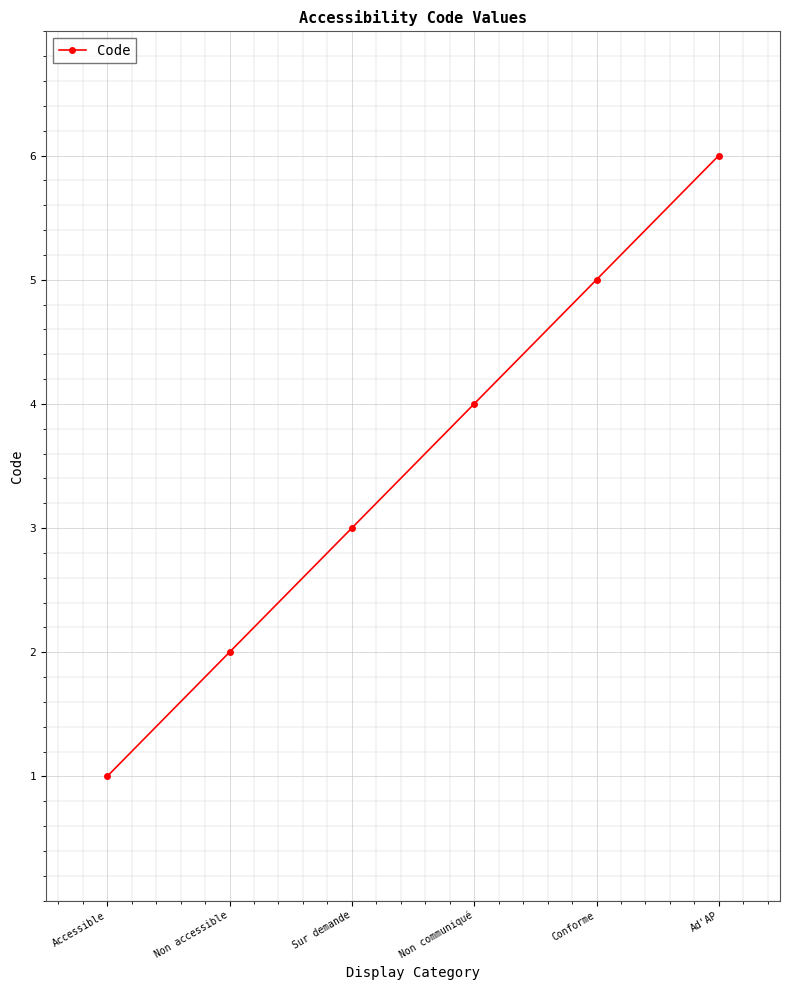

Does the chart have visible grid lines?

Yes